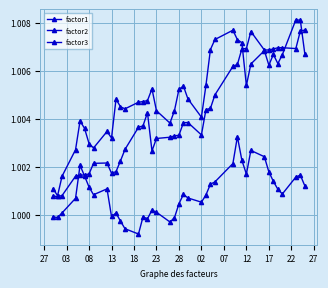

At which category does factor3 reach its first local peak?

18